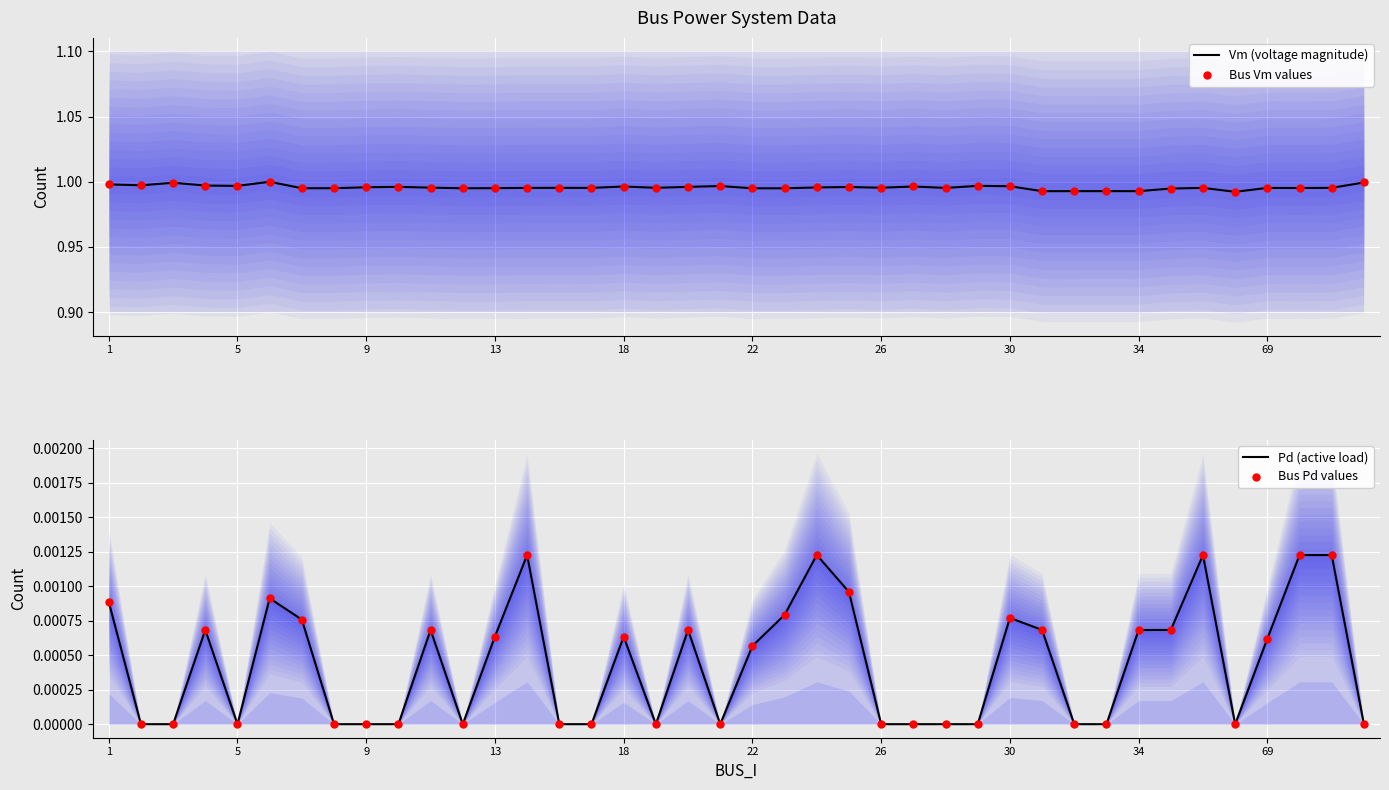

Is the value of Bus Vm values at 19 greater than the value of Vm (voltage magnitude) at 23?

Yes